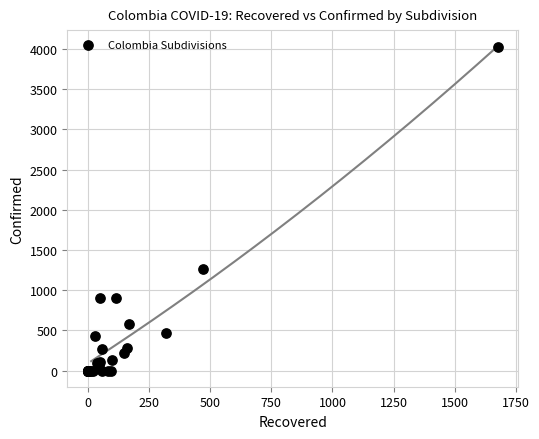

What Y value in the scatter plot is closest to 2014?

1264